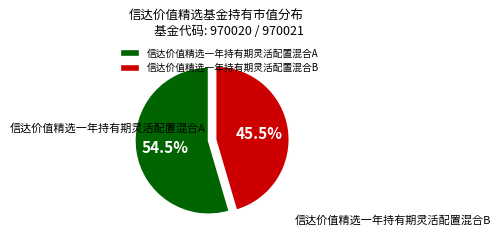

Which has a higher value, 信达价值精选一年持有期灵活配置混合B or 信达价值精选一年持有期灵活配置混合A?

信达价值精选一年持有期灵活配置混合A